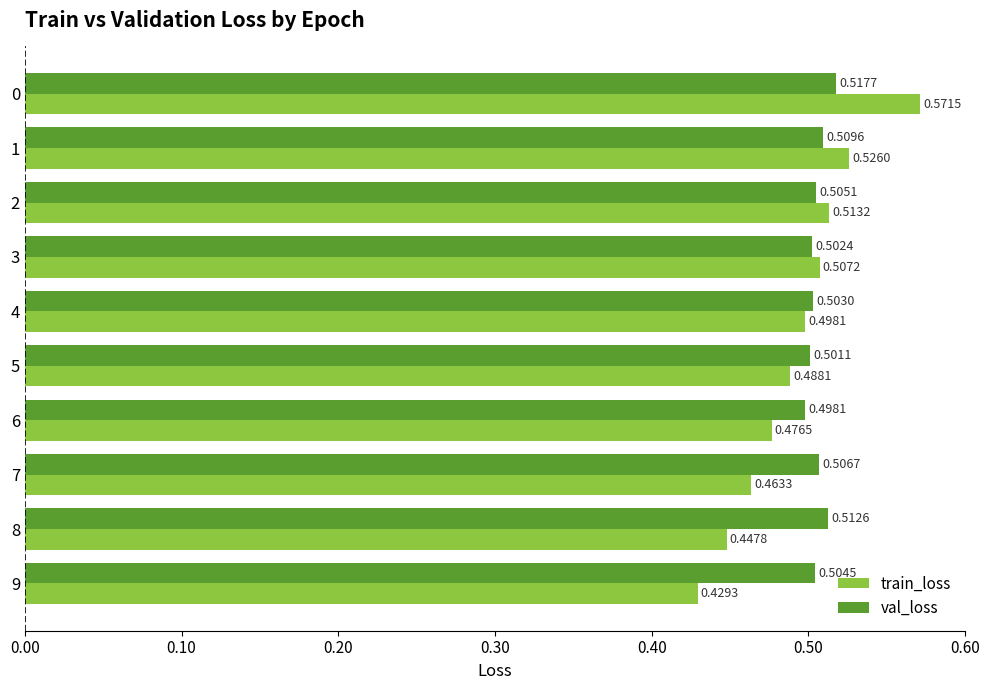

What is the difference between the maximum and minimum values in the train_loss series?

0.1